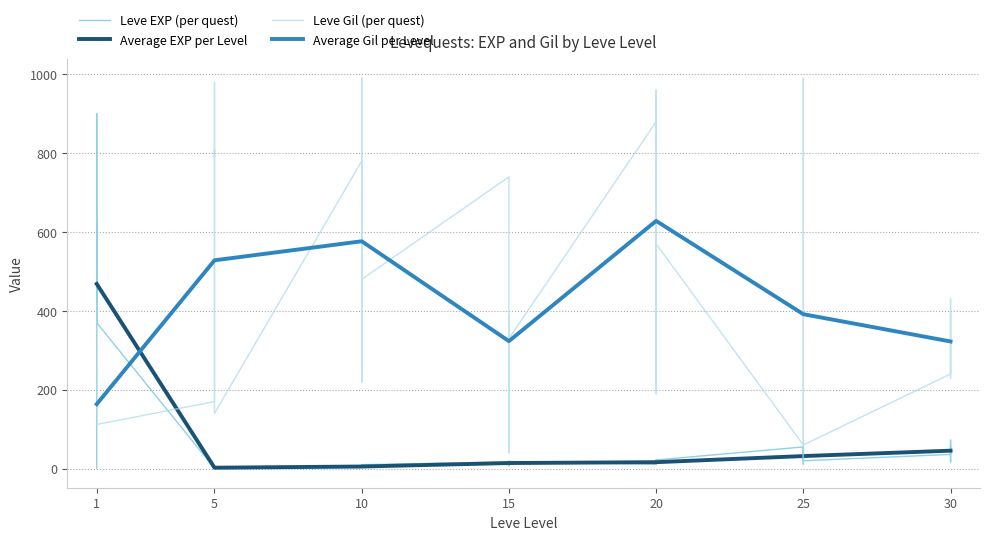

Reading left to right, extract all data points from this chart.

Leve EXP: 1	540	630	370	900	370	1	6	1	2	1	3	3	3	9	4	3	10	17	7	19	13	11	18	11	13	18	22	12	22	55	20	12	31	53	20	36	72	17	57
Leve Gil: 420	112	112	112	113	112	170	280	810	790	980	140	780	220	990	770	220	480	740	170	270	40	390	330	880	190	680	960	490	570	60	10	990	800	430	60	240	430	230	390